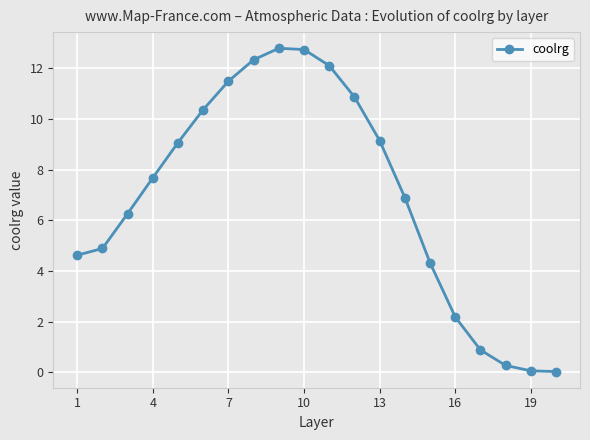

What is the value of the 6th point from the left?

10.4